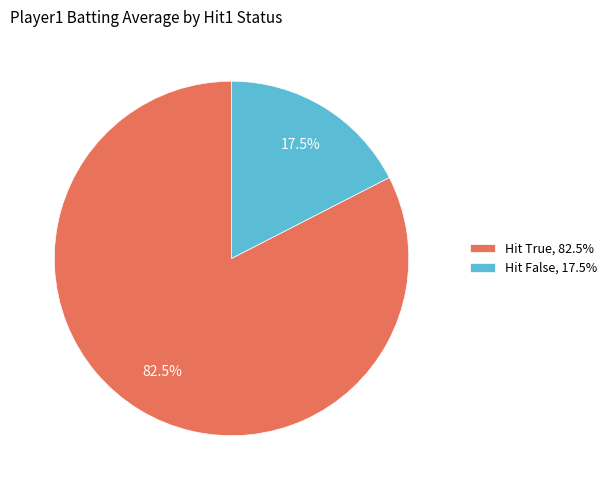

What is the ratio of the value at Hit True, 82.5% to the value at Hit False, 17.5%?

4.7